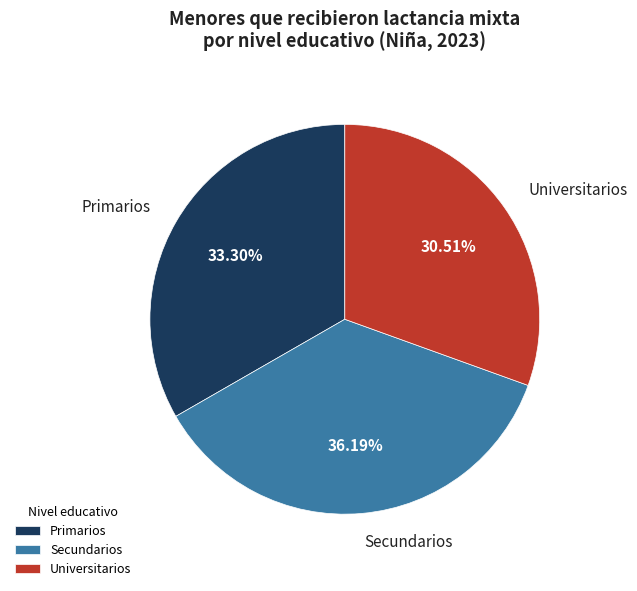

To the nearest percent, what is the difference between the largest and smallest slice percentages?

6%